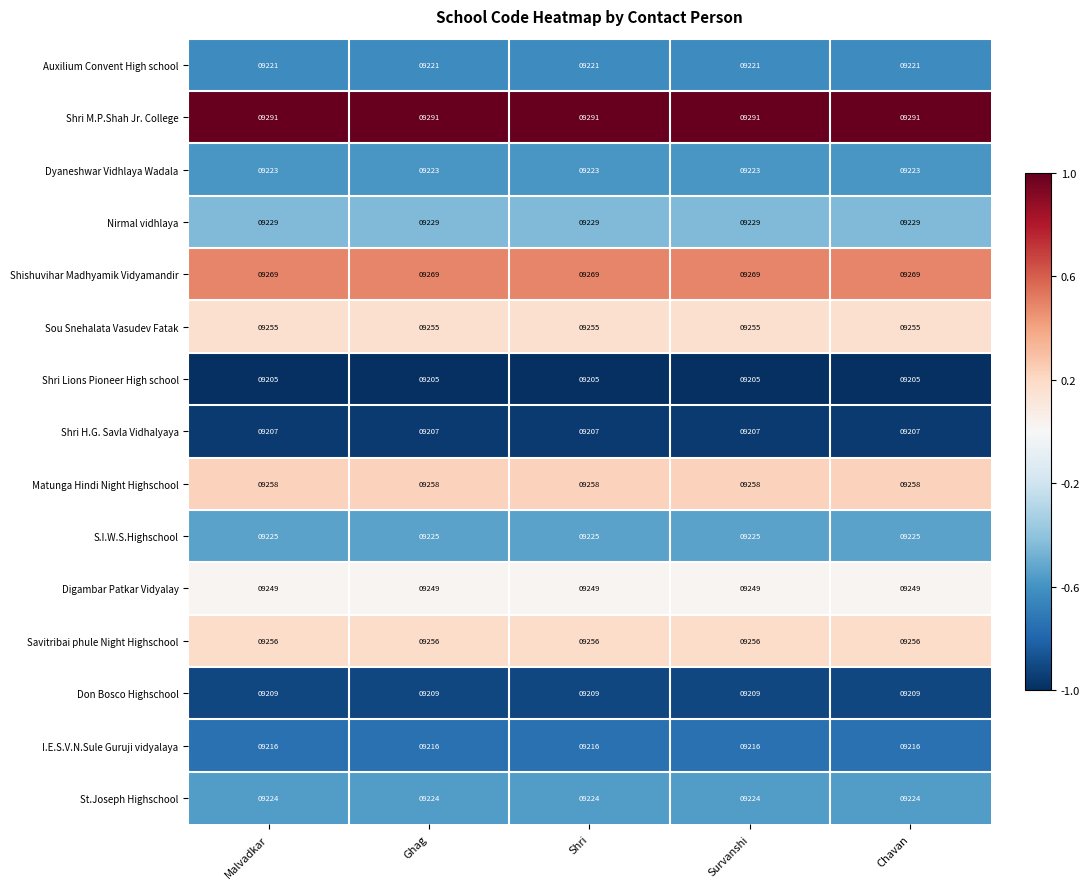

True or false: Shri H.G. Savla Vidhalyaya has a value of 9207 at Malvadkar.

True